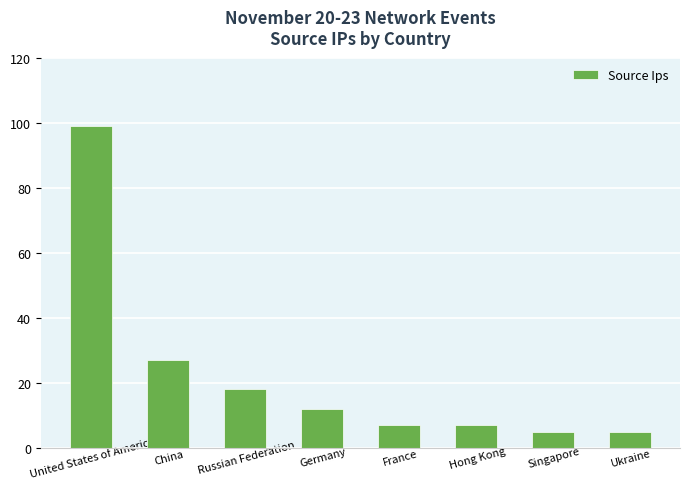

Reading left to right, extract all data points from this chart.

99	27	18	12	7	7	5	5